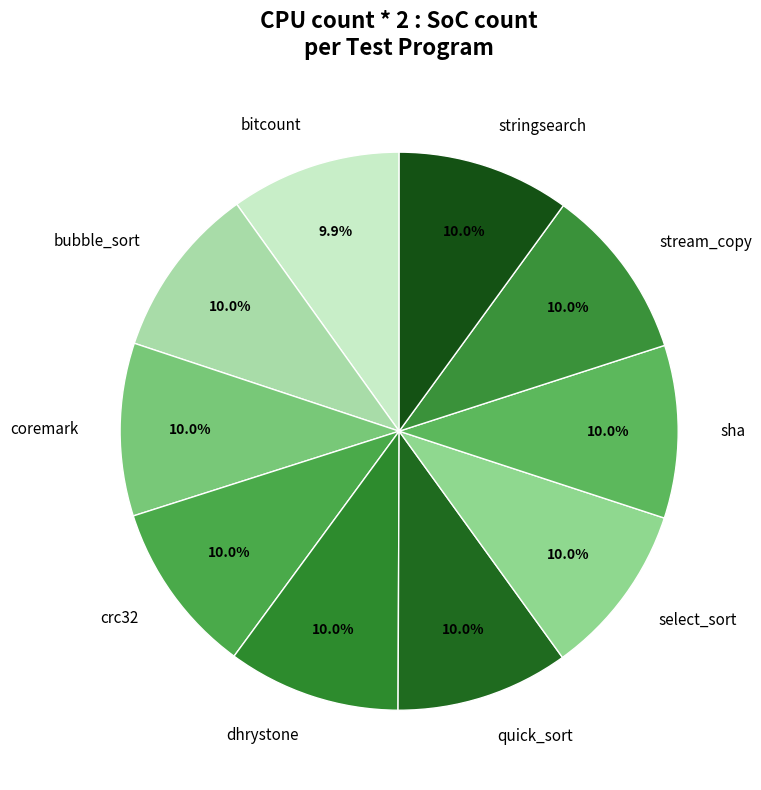

Does dhrystone account for over 50% of the chart?

No